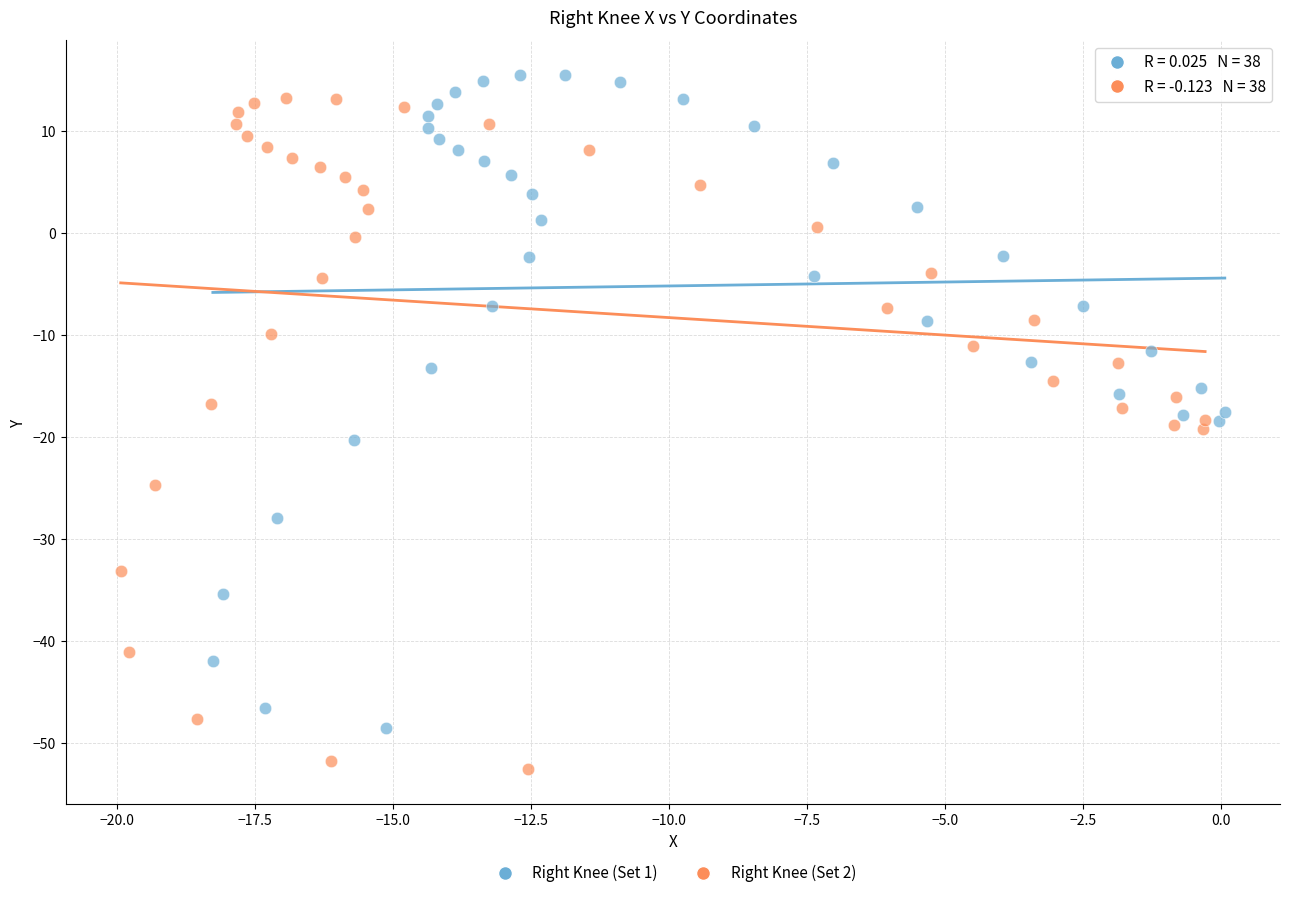

Which series contains the highest Y value?

Right Knee (Set 1)